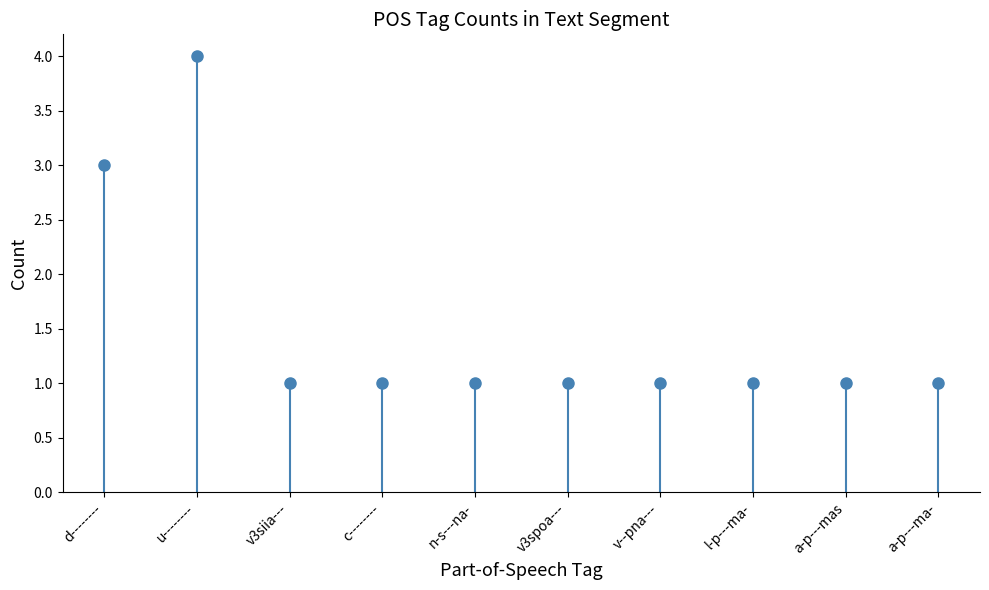

Count the number of categories in the chart.

10